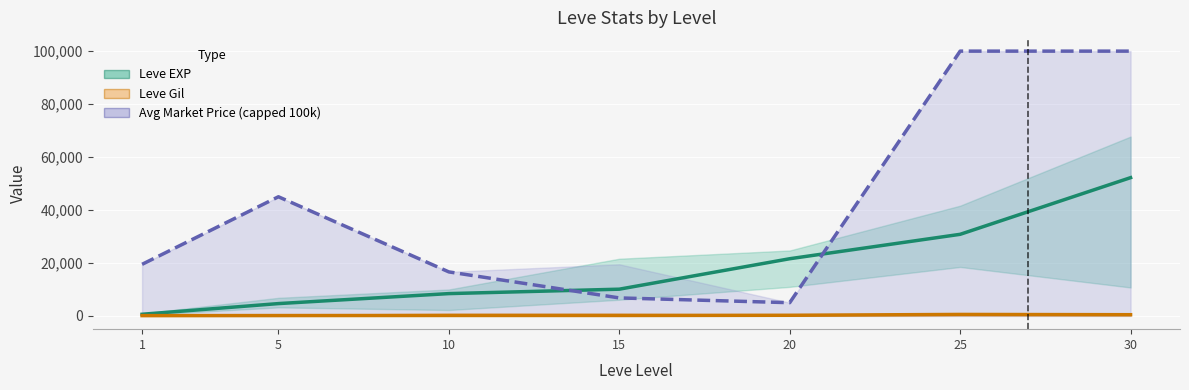

At which category does Leve Gil reach its first local peak?

25